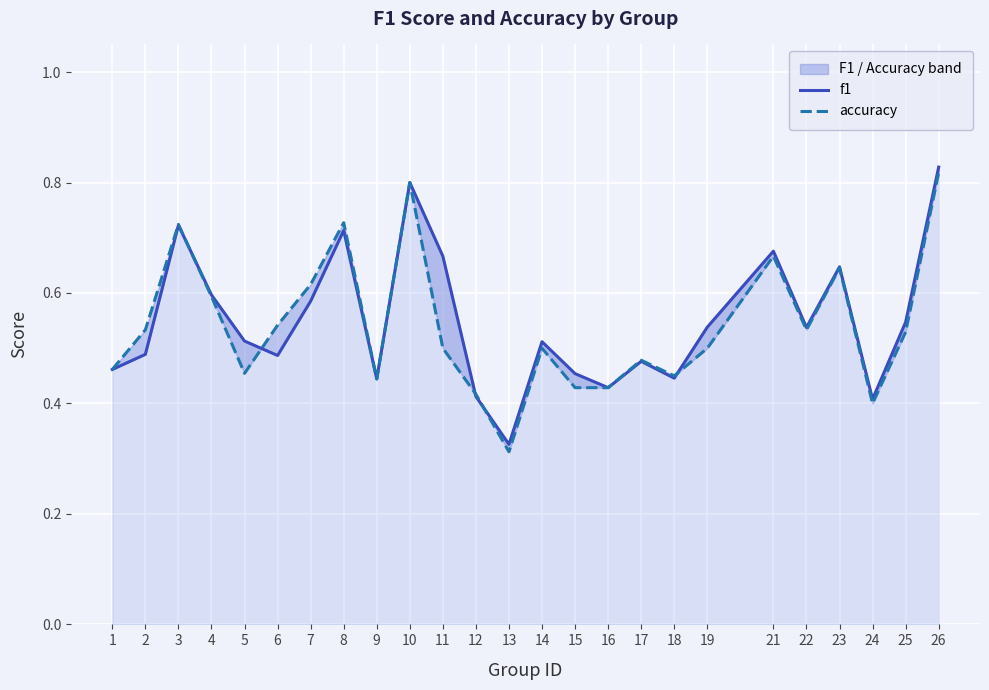

What is the lowest value of the f1 series?

0.3